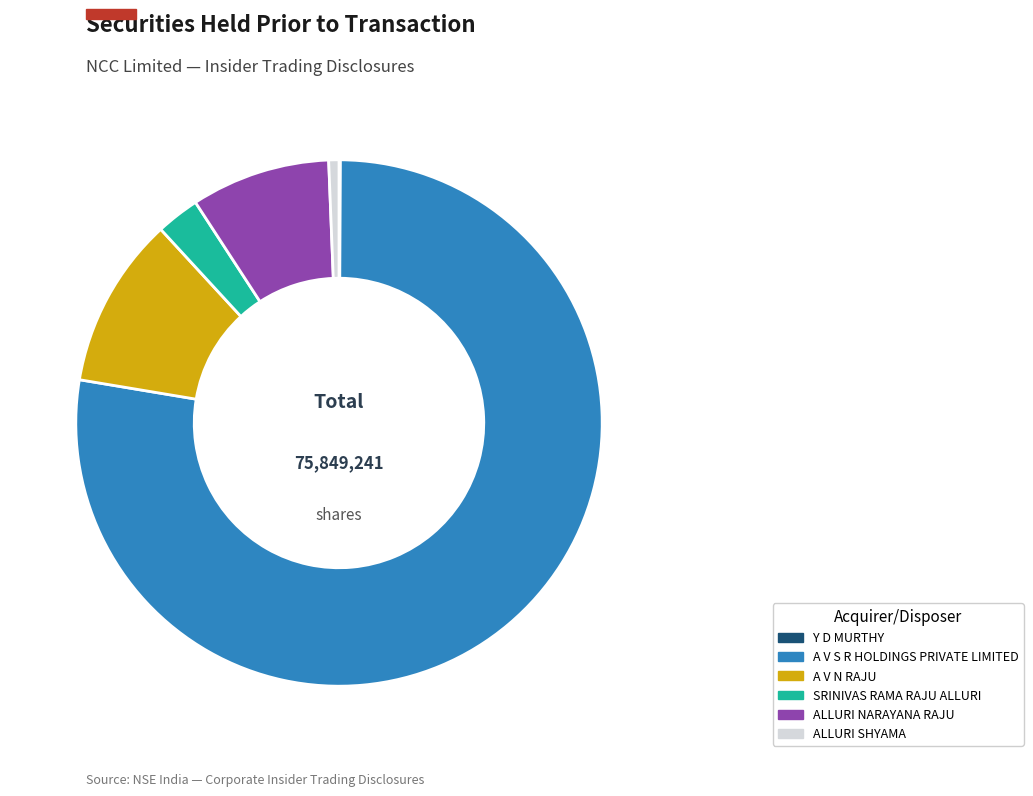

Is the sum of SRINIVAS RAMA RAJU ALLURI and A V N RAJU greater than half?

No